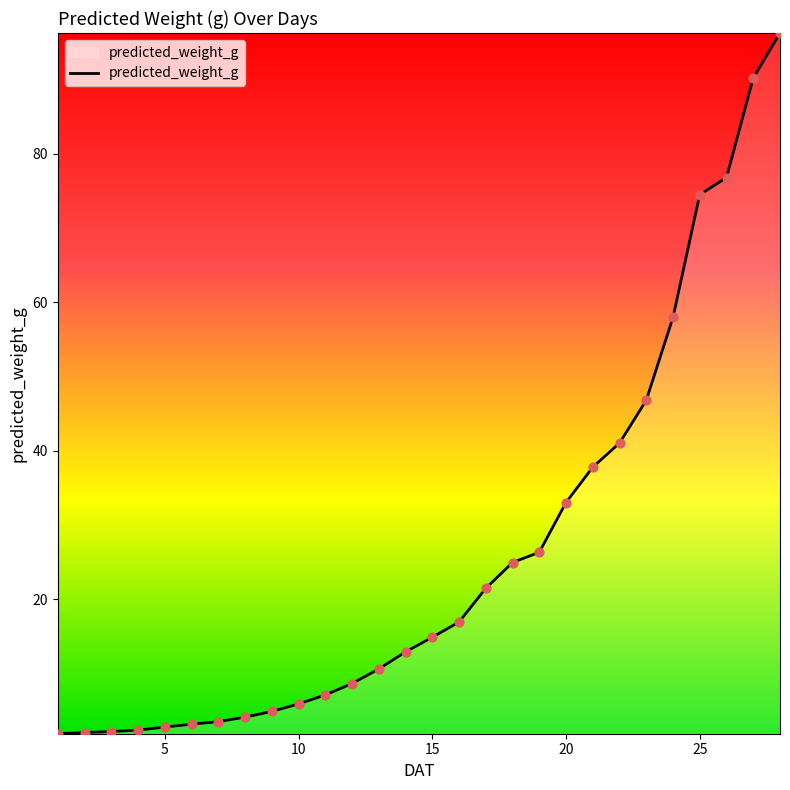

What is the smallest value displayed?

1.9